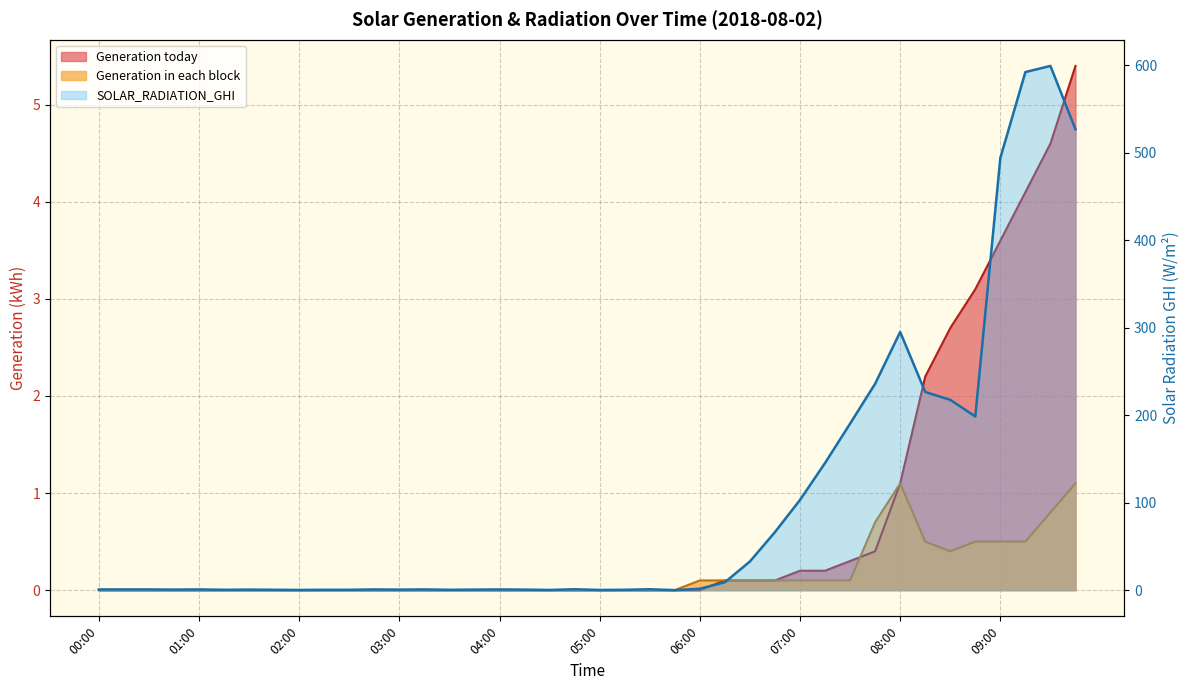

Where is Generation today nearest to the value 2?

08:15